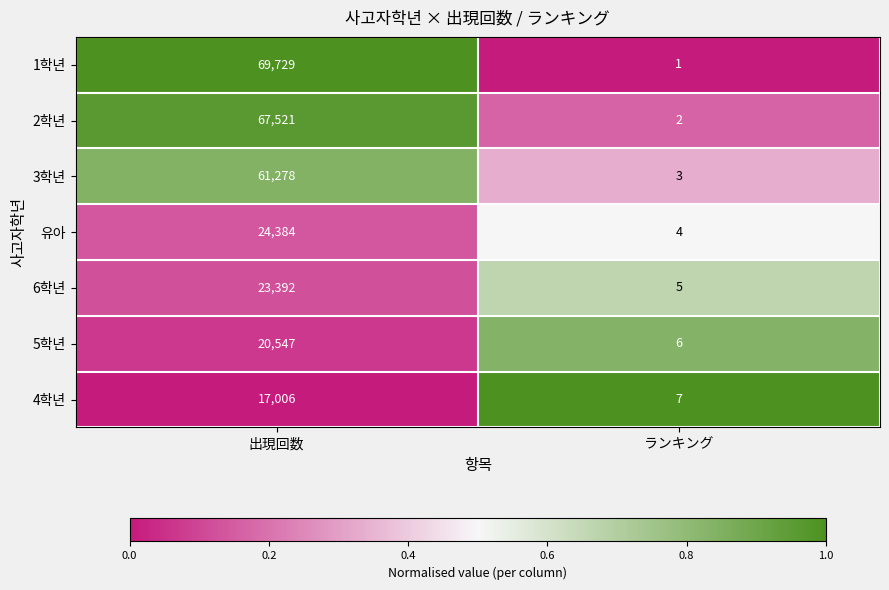

What is the sum of all 3학년 values?

61281